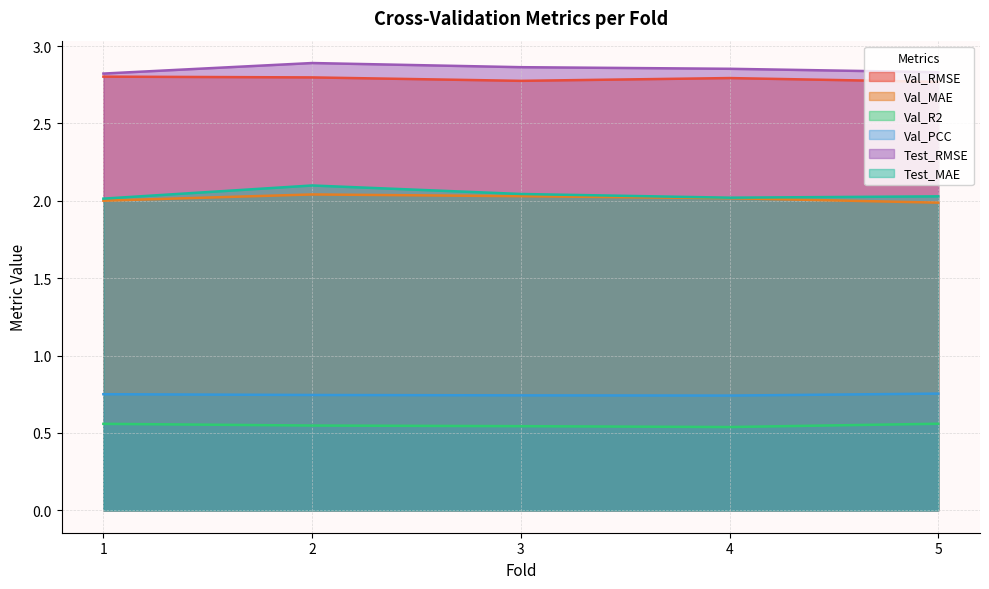

At which label is Test_MAE closest to 2?

1